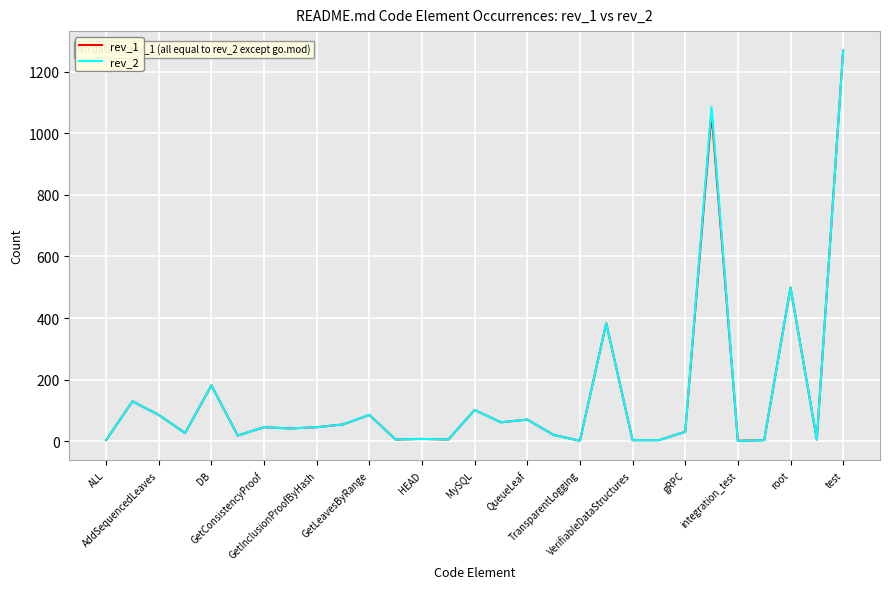

In rev_1, how many points are lower than both neighbors (excluding endpoints)?

9